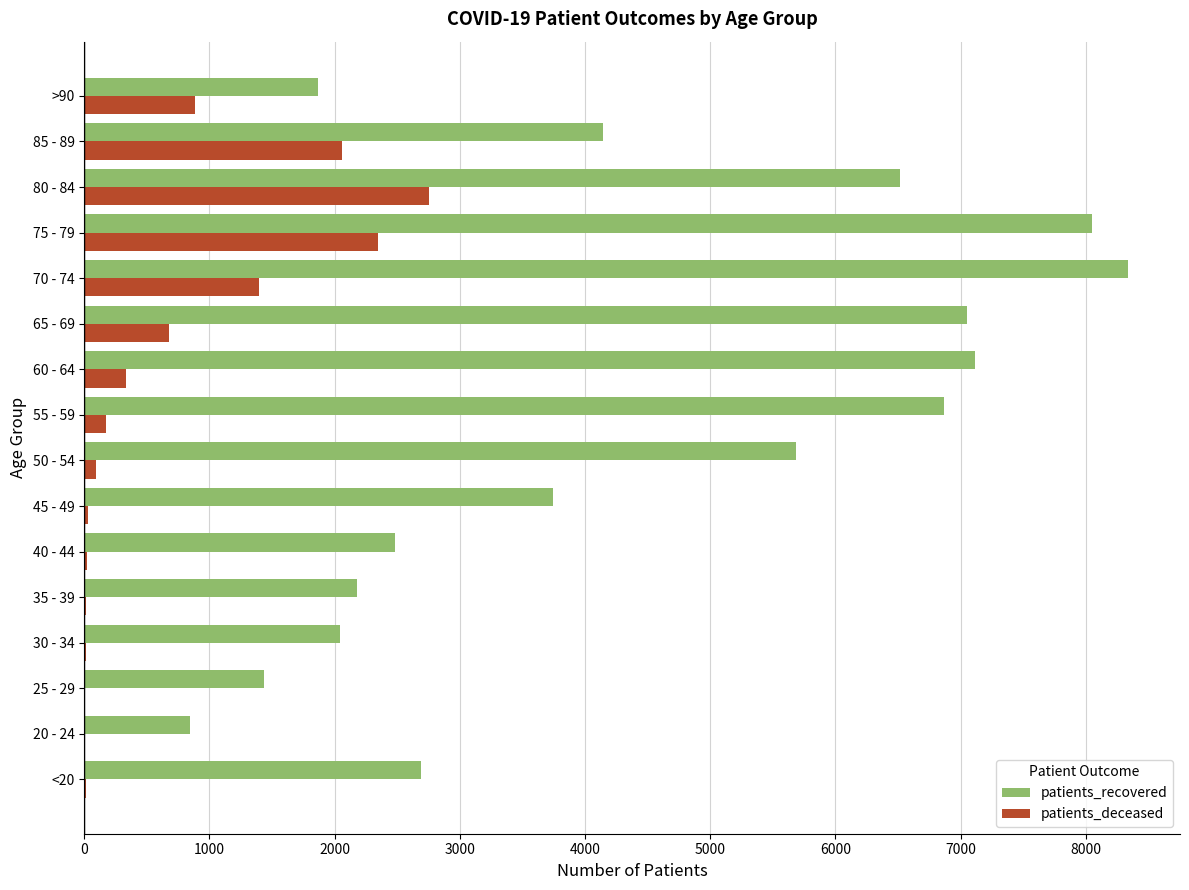

Which series has the largest total across all categories?

patients_recovered